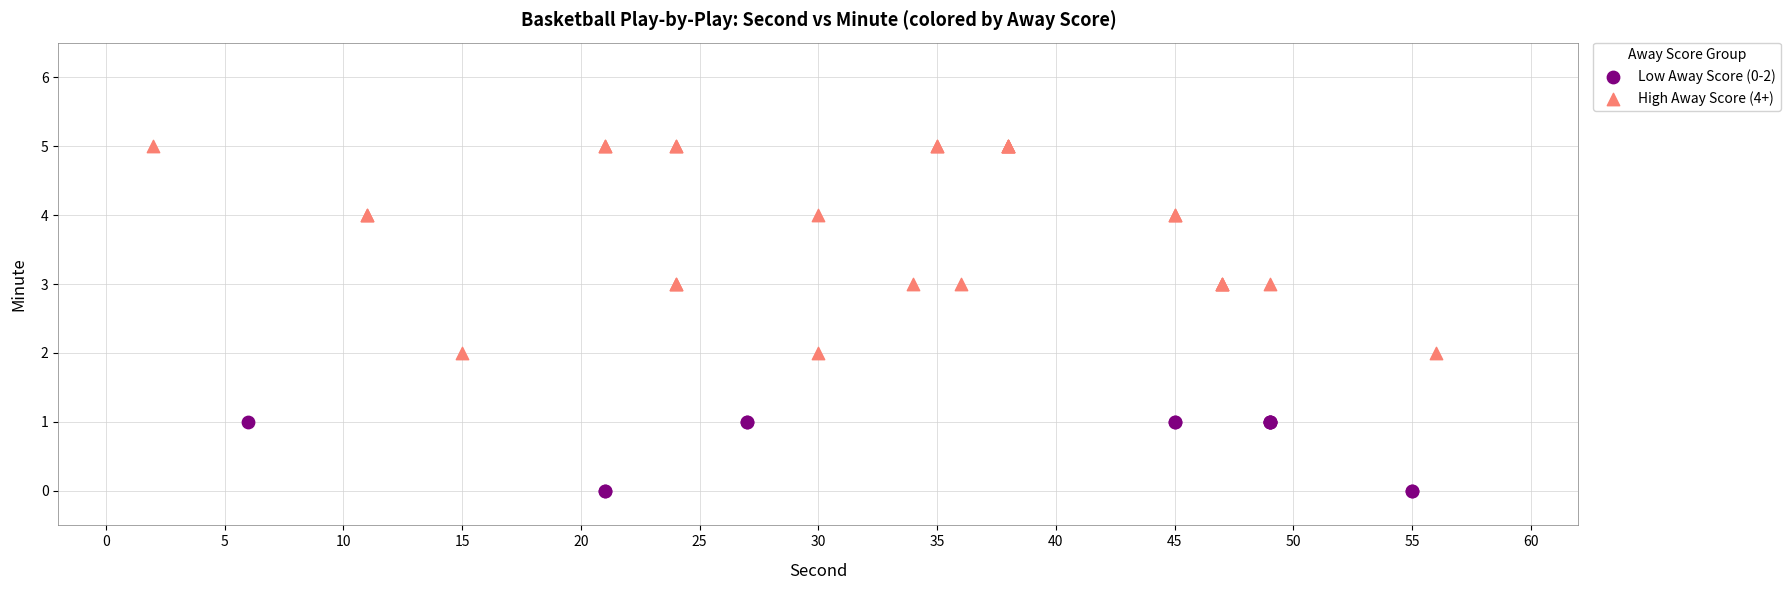

Which series reaches the maximum Y coordinate?

High Away Score (4+)